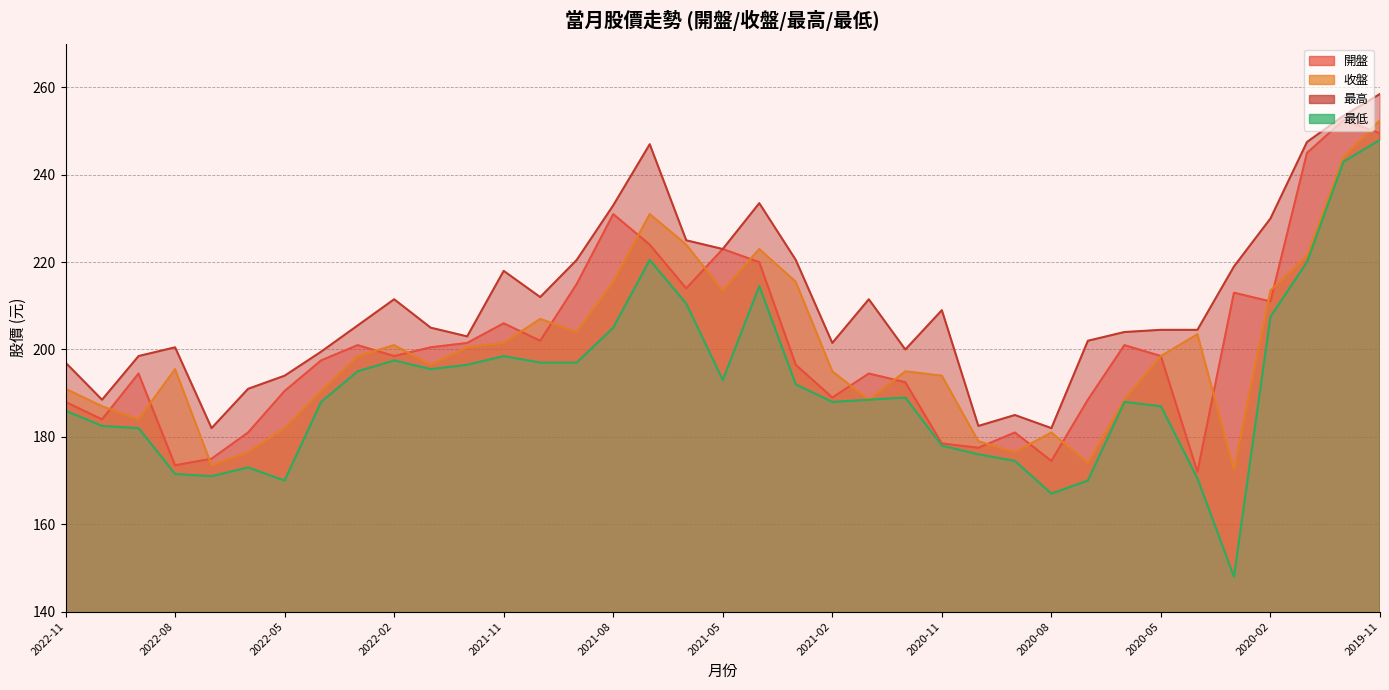

True or false: 開盤 and 最高 cross at least once.

False